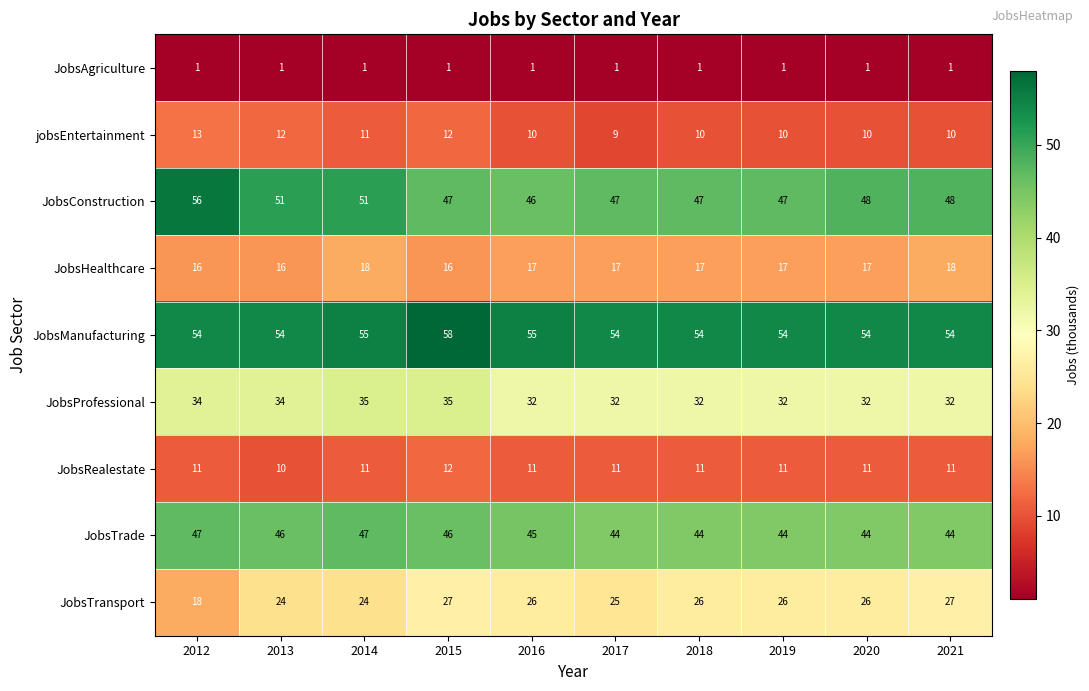

Which series has the largest total across all categories?

JobsManufacturing